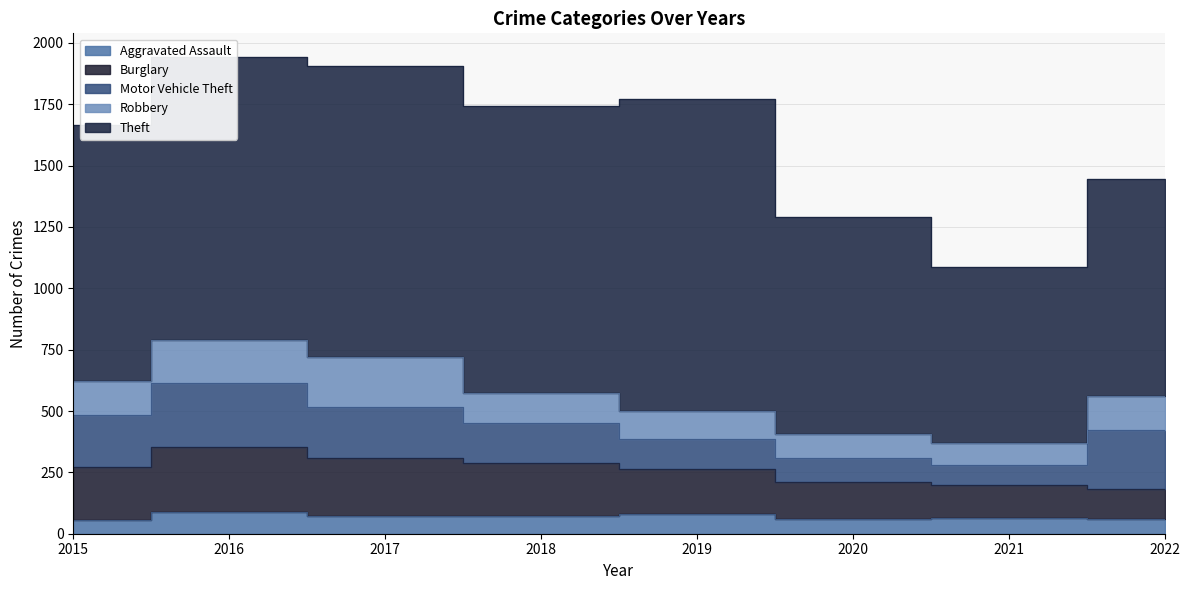

What is the sum of the Theft values at 2018 and 2016?

2321